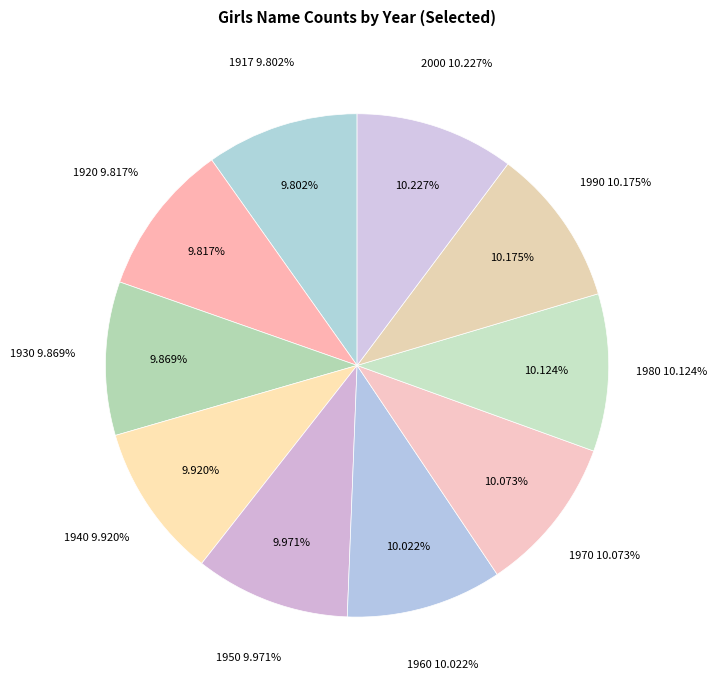

Combined, do 1952 and 1942 account for over 50%?

No